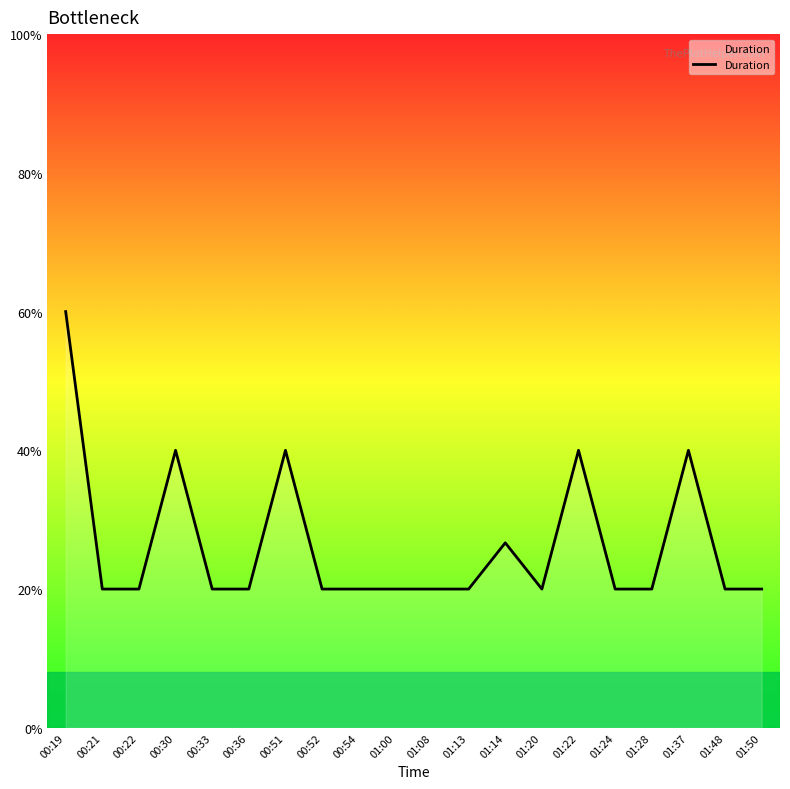

Reading right to left, transcribe all the data shown in this chart.

01:50=3	01:48=3	01:37=6	01:28=3	01:24=3	01:22=6	01:20=3	01:14=4	01:13=3	01:08=3	01:00=3	00:54=3	00:52=3	00:51=6	00:36=3	00:33=3	00:30=6	00:22=3	00:21=3	00:19=9